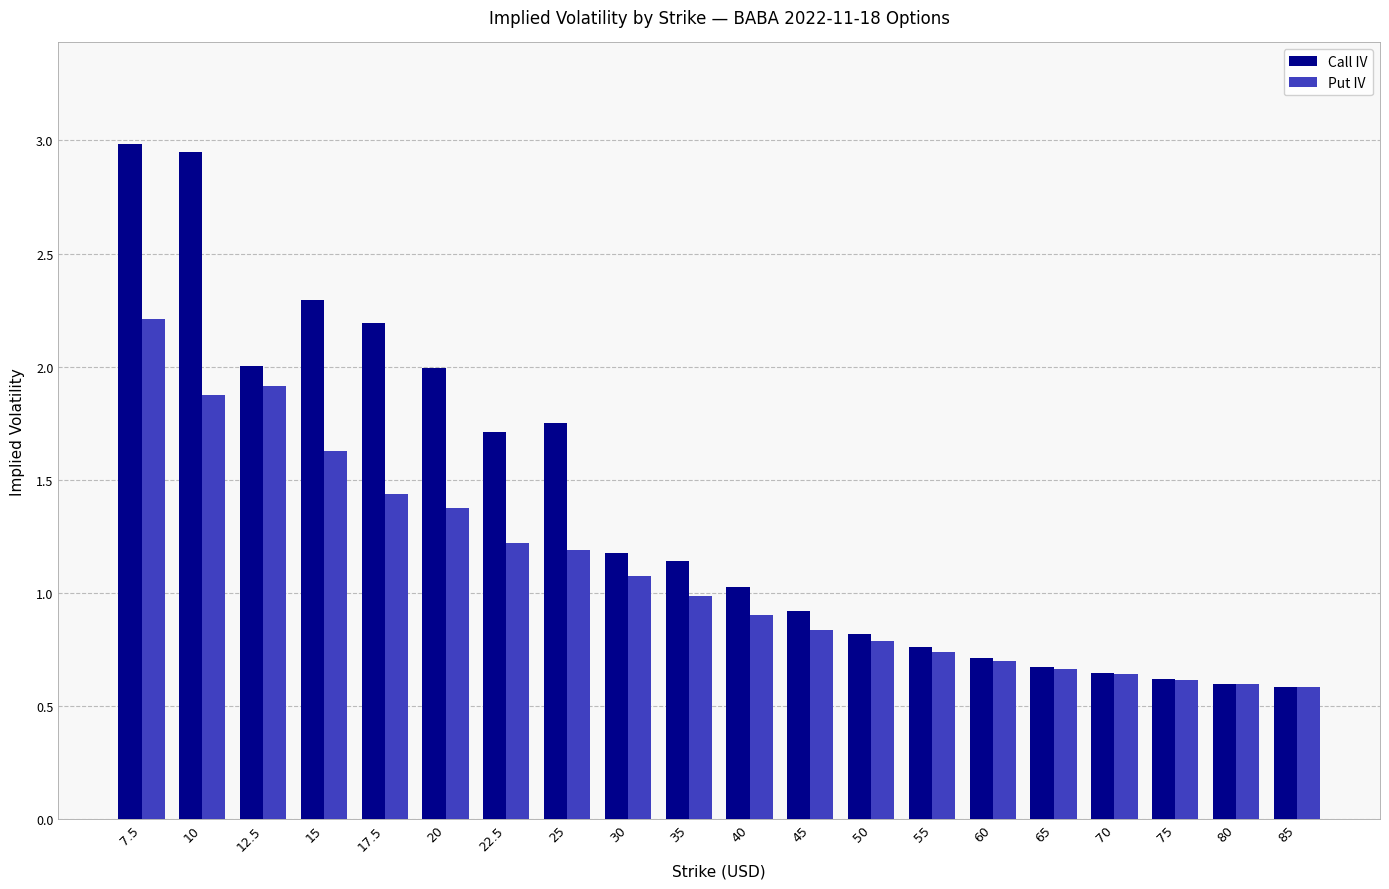

What is the label of the 15th bar from the left?

60